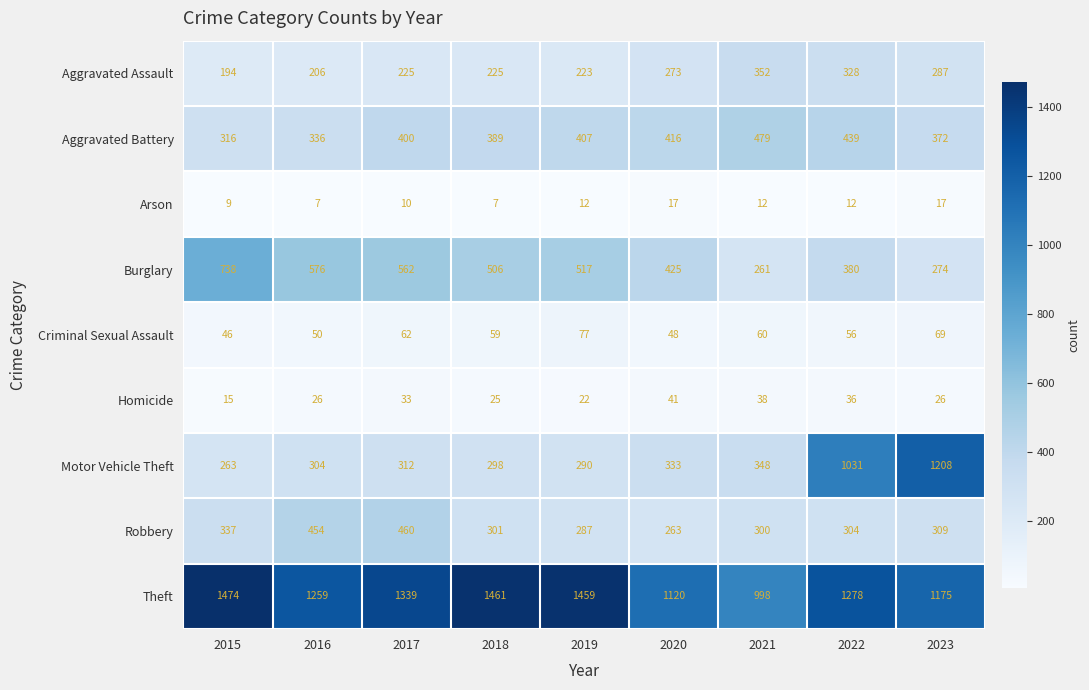

The Arson series shows 6 at 2020. True or false?

False